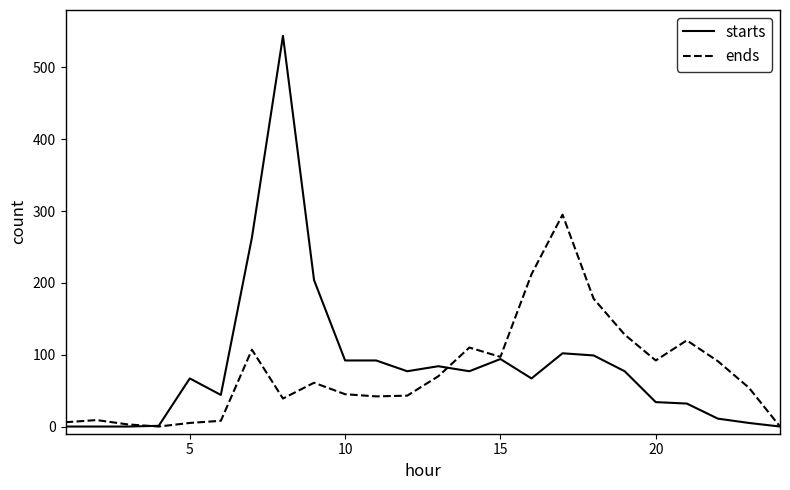

How many series are shown in this chart?

2